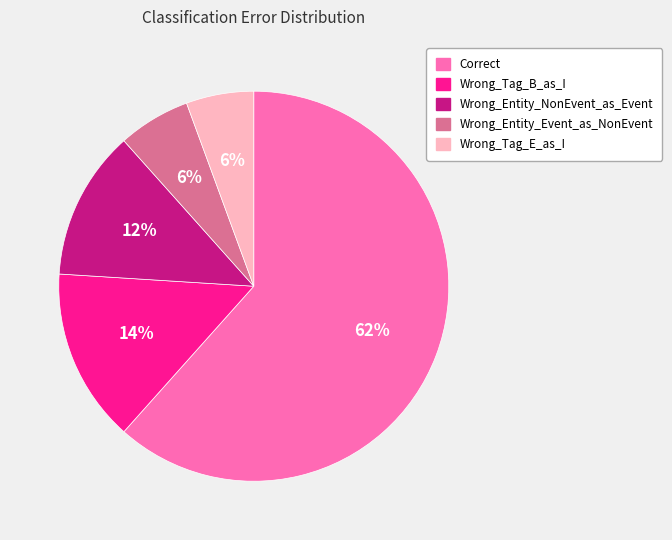

What is the largest slice in the pie chart?

Correct